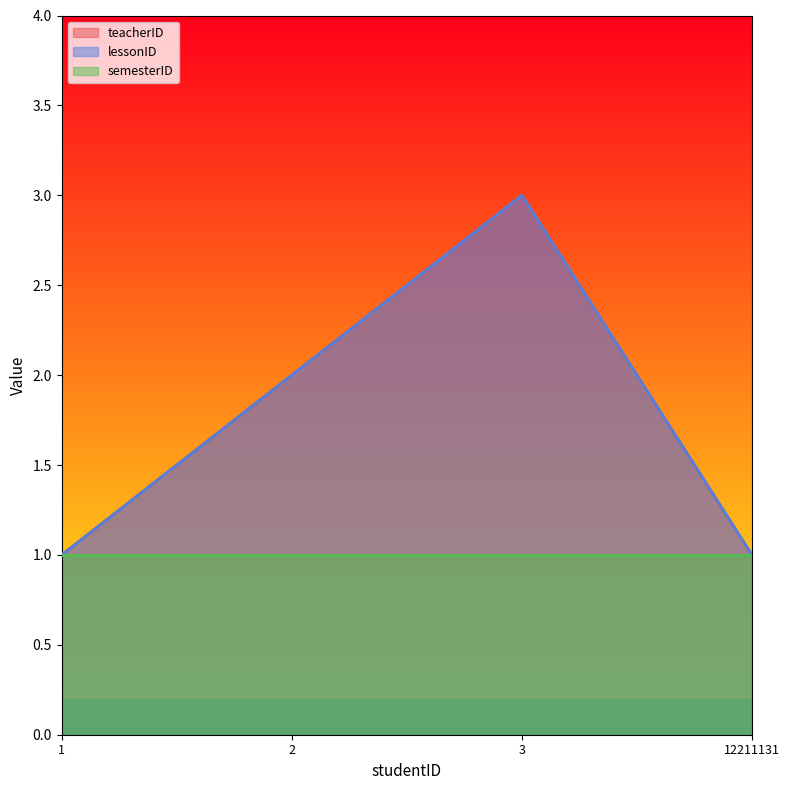

At 12211131, list the series in order from largest to smallest.

teacherID, lessonID